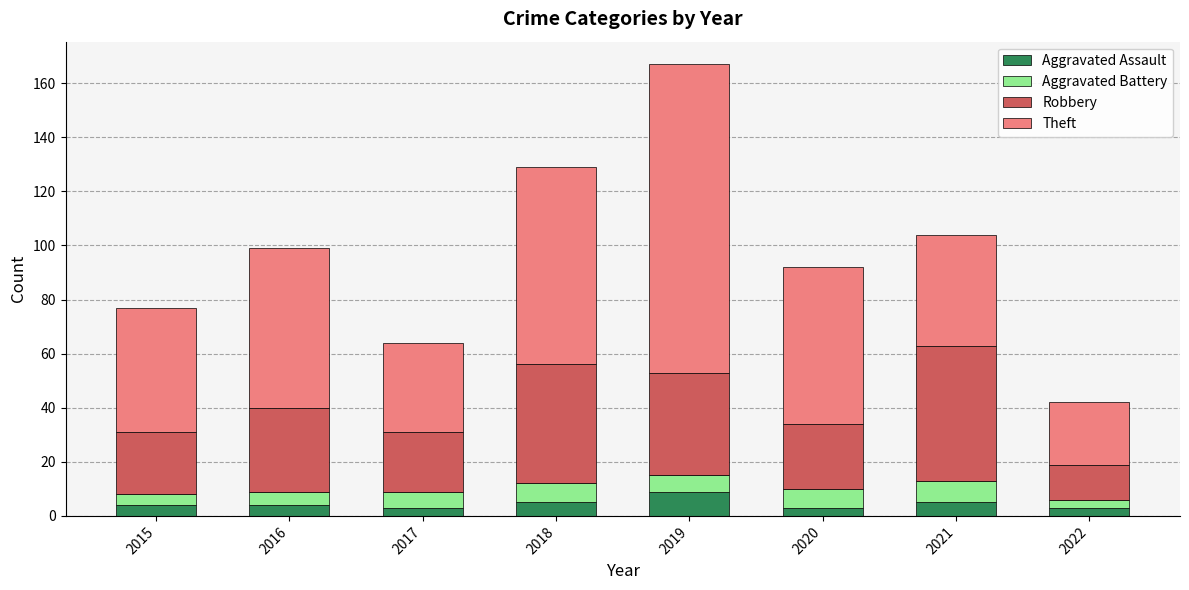

At which category is the sum across all series the highest?

2019